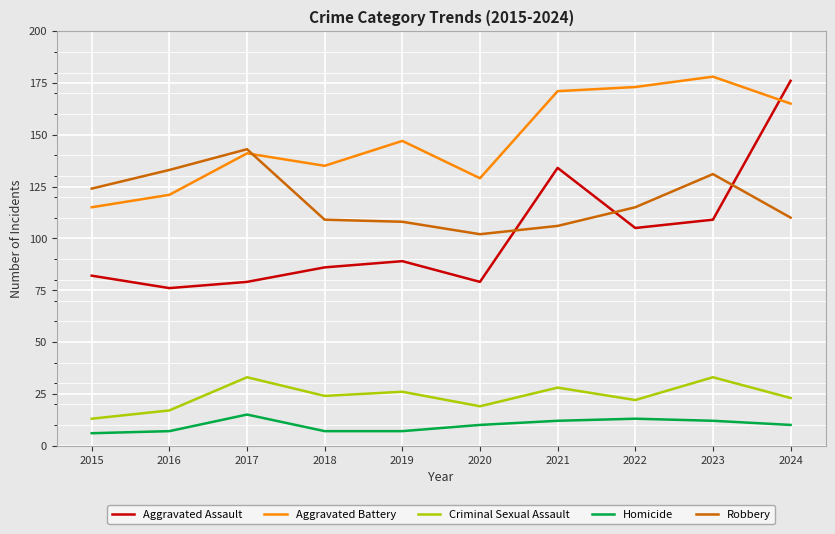

Is it true that Robbery equals 84 at 2016?

False